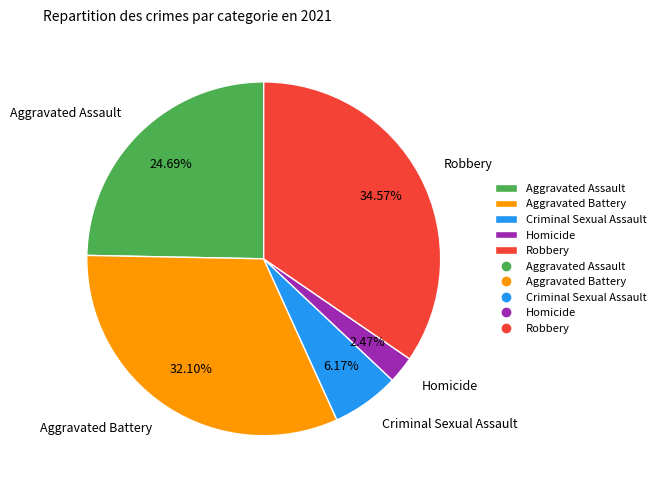

Which slice is the largest?

Robbery